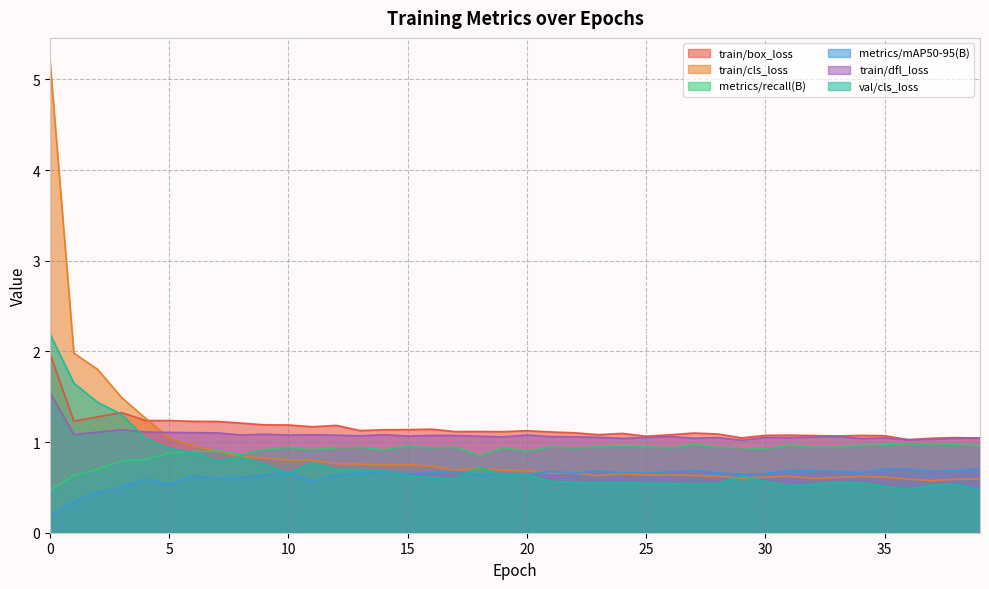

True or false: metrics/mAP50-95(B) and train/dfl_loss cross at least once.

False